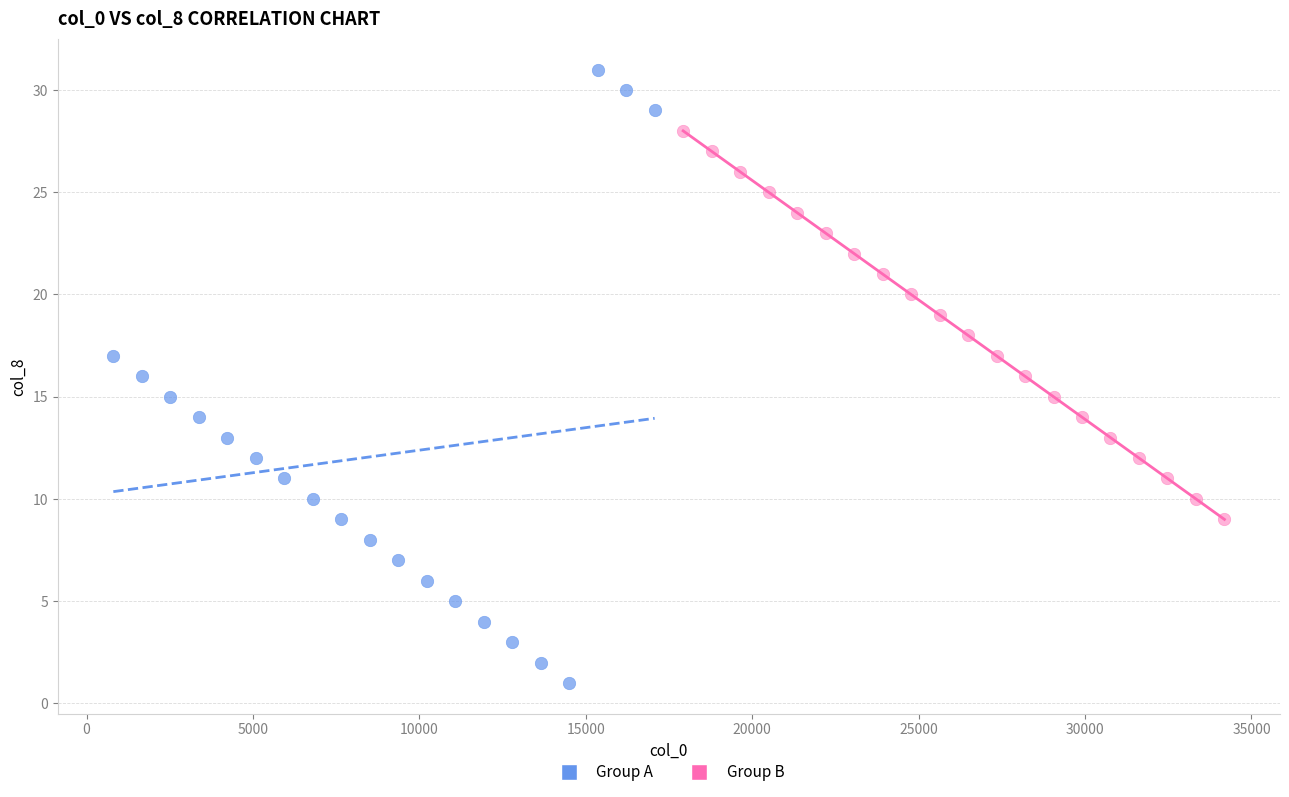

Which series contains the lowest Y value?

Group A